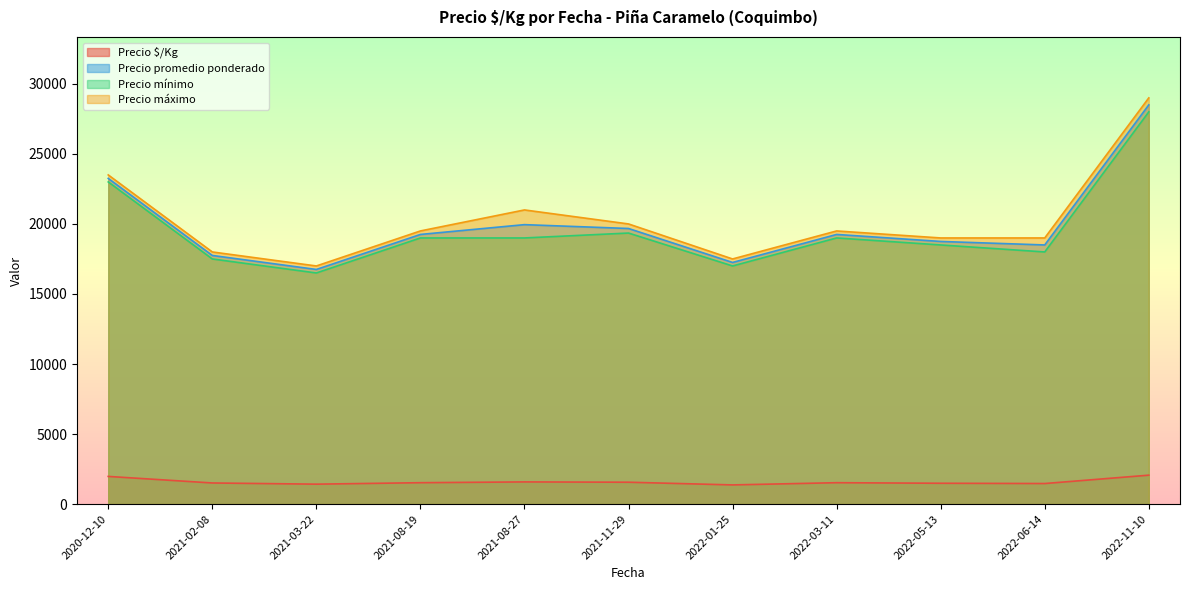

Is it true that Precio mínimo equals 18000 at 2022-06-14?

True